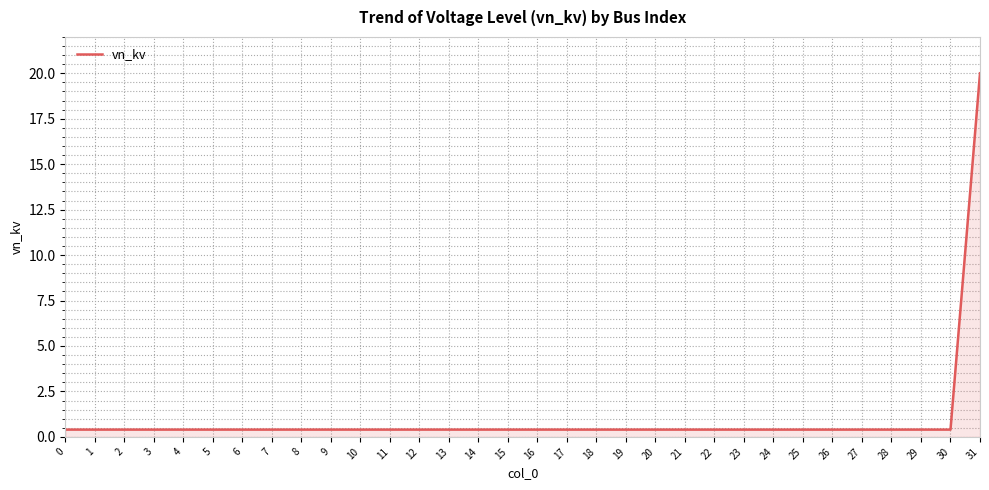

What is the change in value from 30 to 31?

+19.6